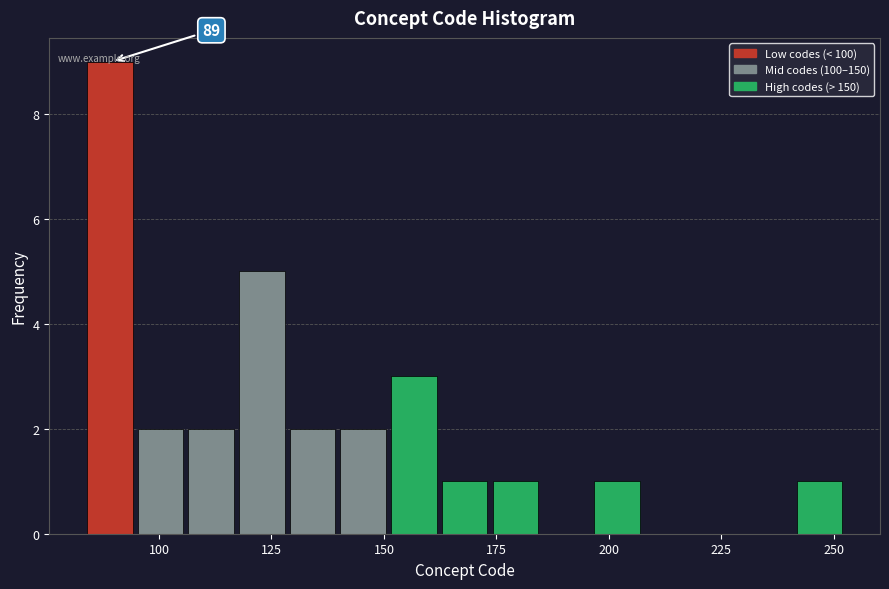

Read against the x-axis, roughly where is the centre of the tallest bar?

90